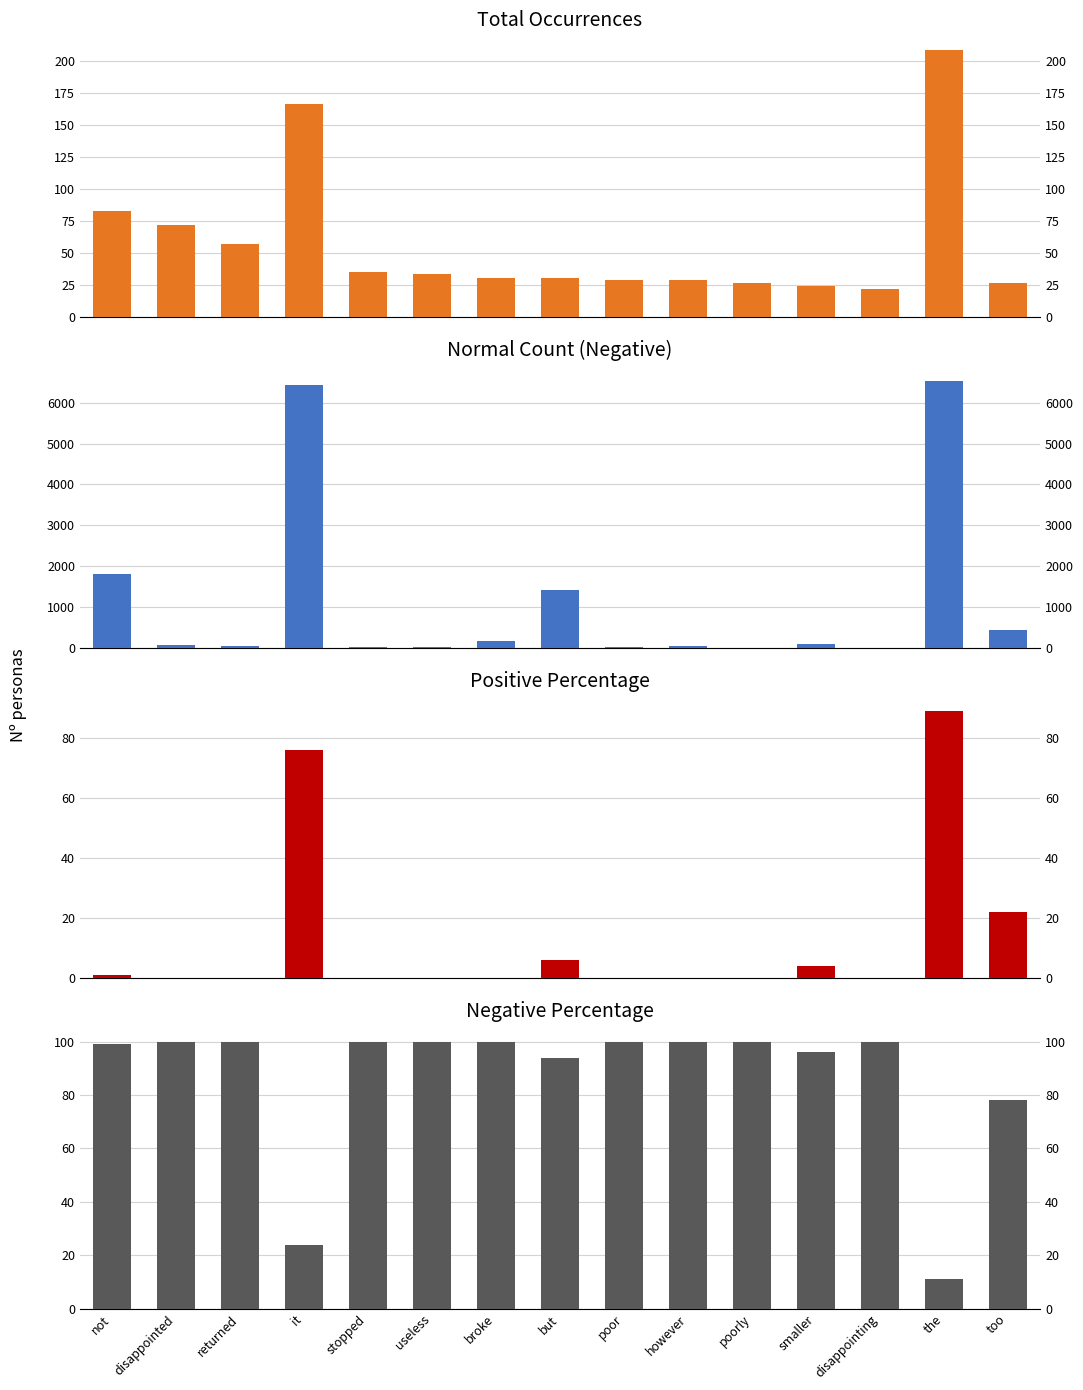

What is the spread (max minus min) of values at disappointed?

100